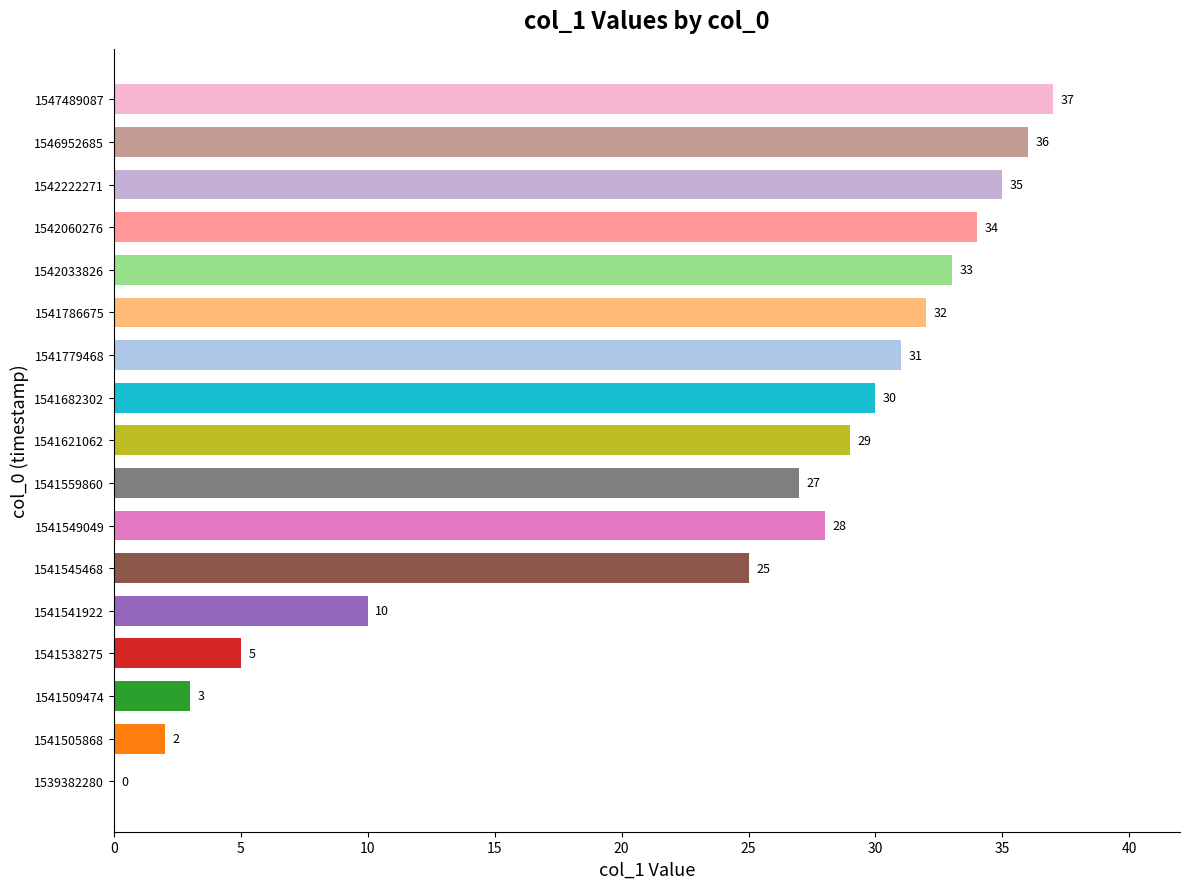

Where is the data nearest to the value 18?

1541545468